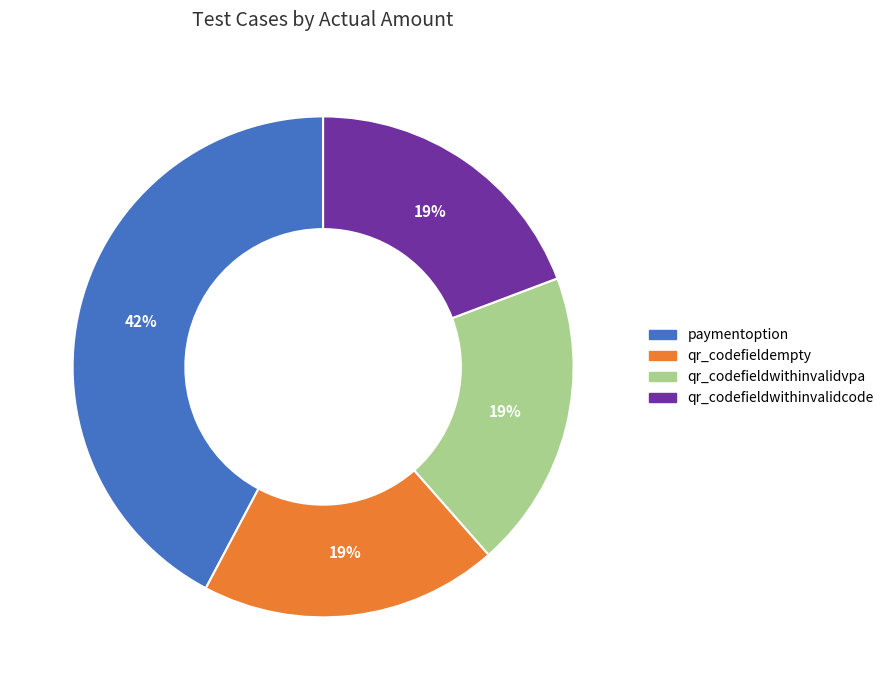

Is it true that qr_codefieldwithinvalidvpa is 24% of the pie?

False